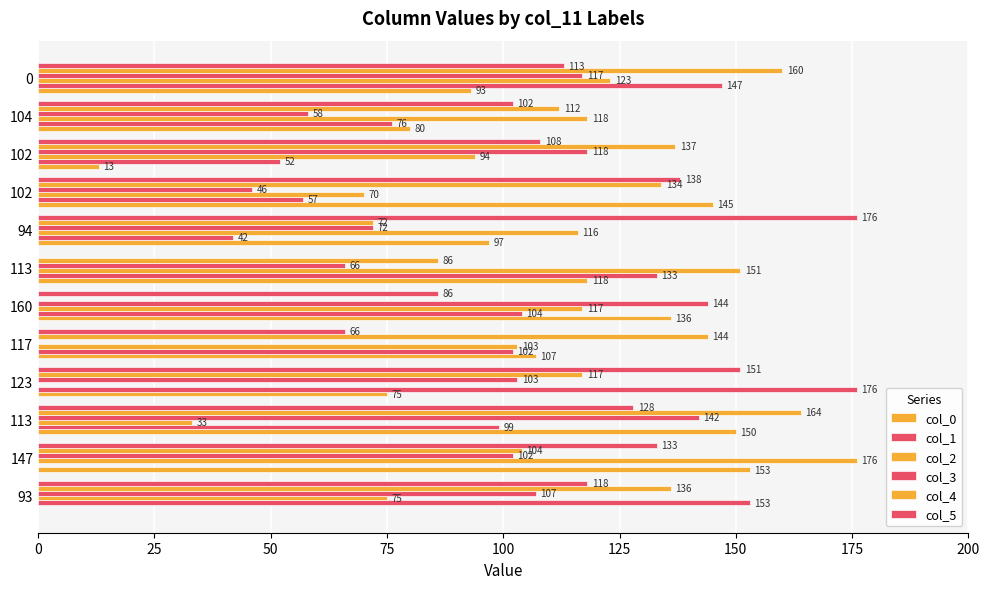

How many values in col_1 are above zero?

11